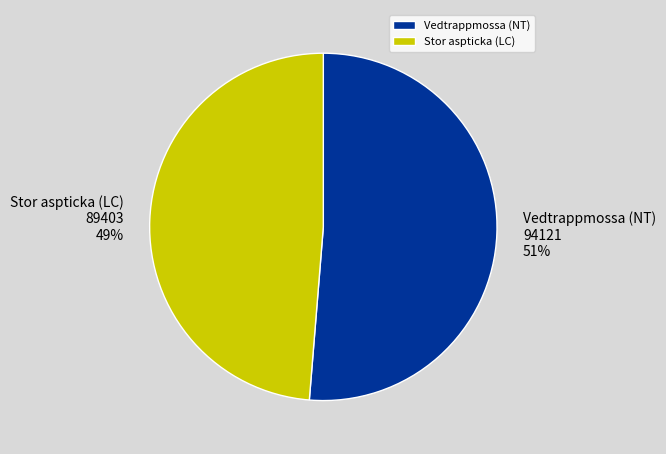

Is the sum of Vedtrappmossa (NT) and Stor aspticka (LC) greater than half?

Yes